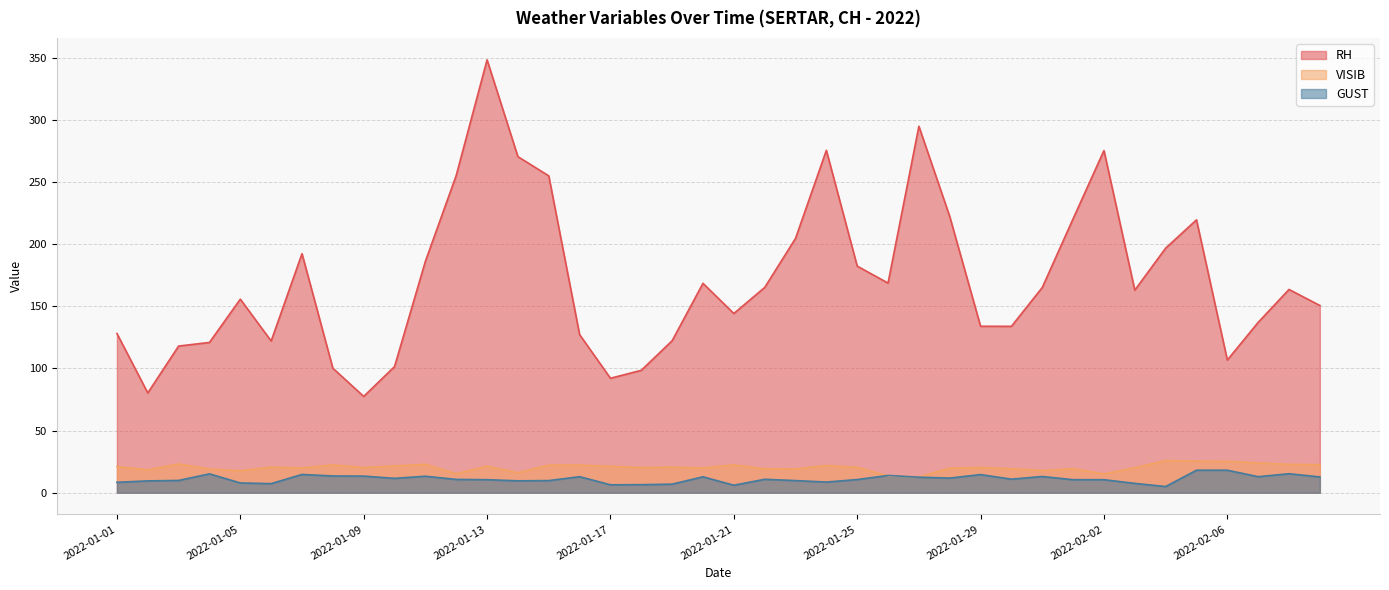

At which category does the chart reach its peak across all series?

2022-01-13